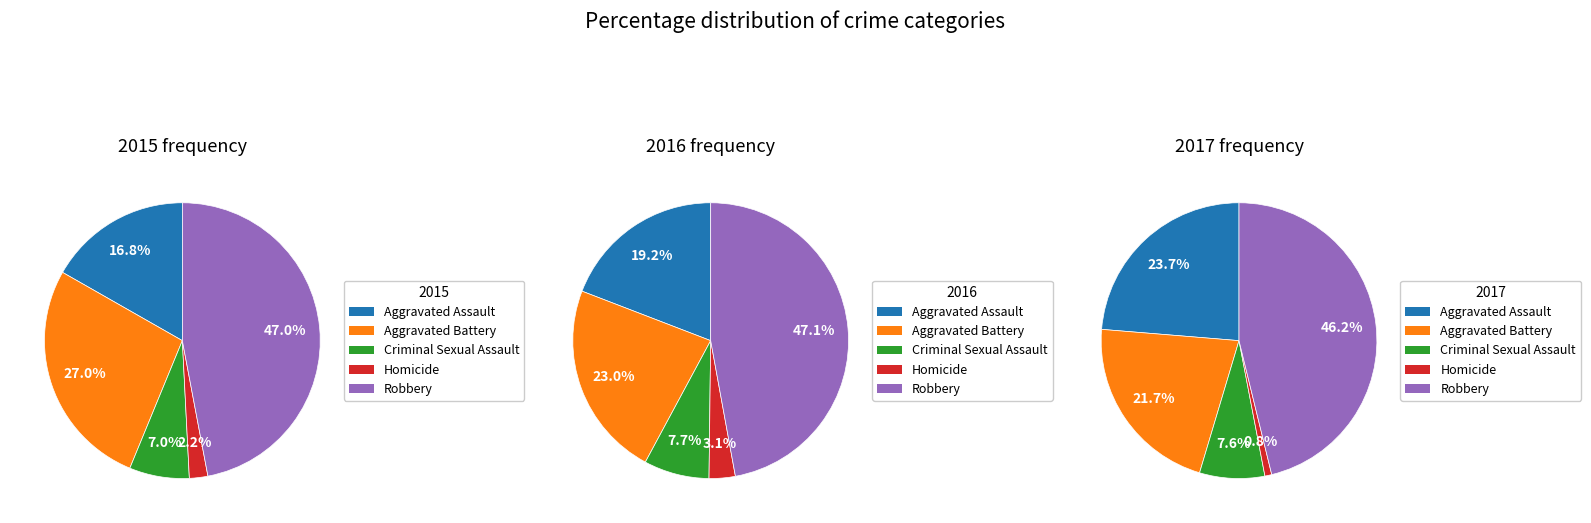

To the nearest percent, what percentage of the pie is Robbery?

47%